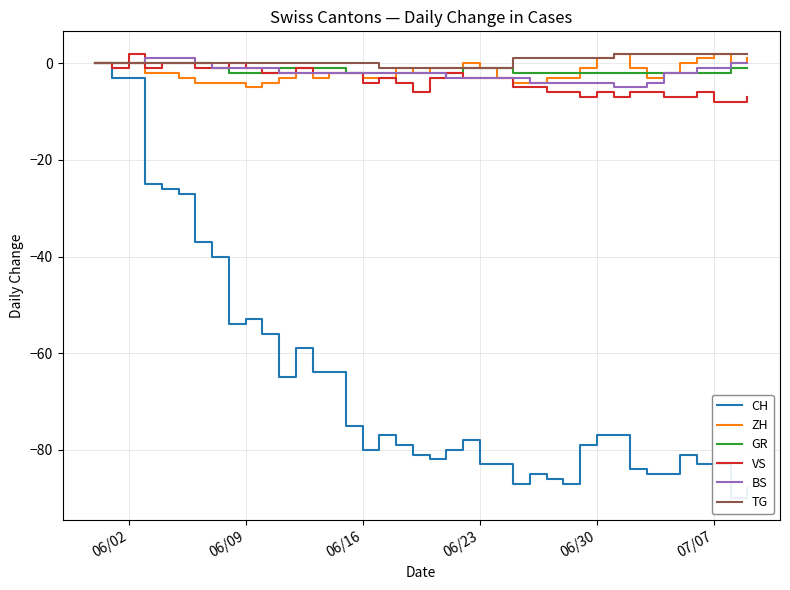

Reading left to right, transcribe all the data shown in this chart.

CH: 0	-3	-3	-25	-26	-27	-37	-40	-54	-53	-56	-65	-59	-64	-64	-75	-80	-77	-79	-81	-82	-80	-78	-83	-83	-87	-85	-86	-87	-79	-77	-77	-84	-85	-85	-81	-83	-83	-90	-88
ZH: 0	0	0	-2	-2	-3	-4	-4	-4	-5	-4	-3	-2	-3	-2	-2	-3	-3	-1	-2	-1	-1	0	-1	-3	-4	-4	-3	-3	-1	1	2	-1	-3	-2	0	1	2	0	1
GR: 0	0	0	0	0	0	0	-1	-2	-2	-2	-1	-1	-1	-1	-2	-2	-2	-2	-2	-2	-2	-1	-1	-1	-2	-2	-2	-2	-2	-2	-2	-2	-2	-2	-2	-2	-2	-1	-1
VS: 0	-1	2	-1	0	0	-1	-1	0	-1	-2	-2	-1	-2	-2	-2	-4	-3	-4	-6	-3	-2	-3	-3	-3	-5	-5	-6	-6	-7	-6	-7	-6	-6	-7	-7	-6	-8	-8	-7
BS: 0	0	0	1	1	1	0	-1	-1	-1	-1	-2	-2	-2	-2	-2	-2	-2	-2	-2	-2	-3	-3	-3	-3	-3	-4	-4	-4	-4	-4	-5	-5	-4	-2	-2	-1	-1	0	0
TG: 0	0	0	0	0	0	0	0	0	0	0	0	0	0	0	0	0	-1	-1	-1	-1	-1	-1	-1	-1	1	1	1	1	1	1	2	2	2	2	2	2	2	2	2